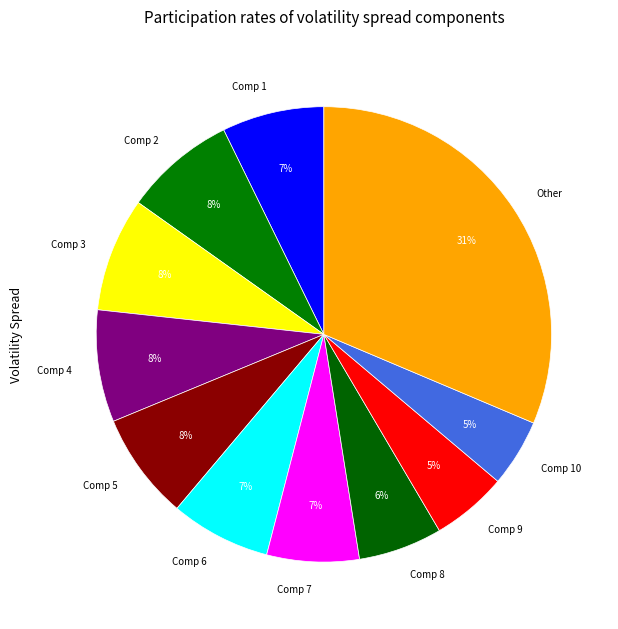

Is it true that Comp 7 is 7% of the pie?

True